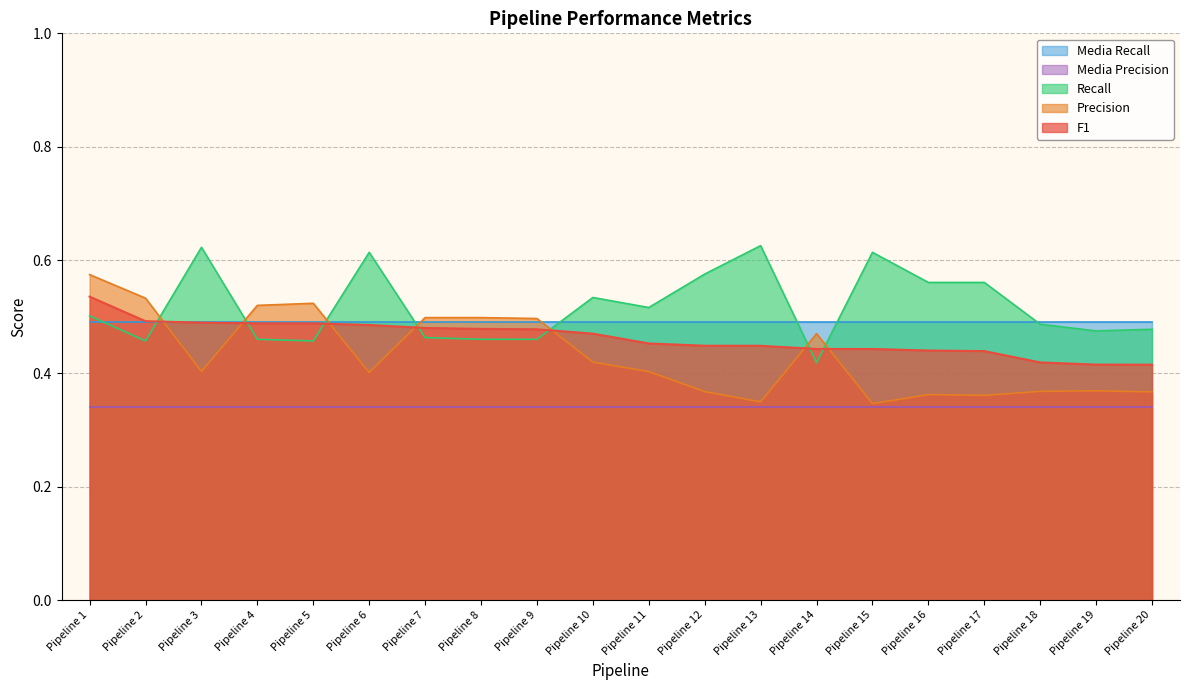

After their last crossing, which series has the higher values: Recall or Precision?

Recall